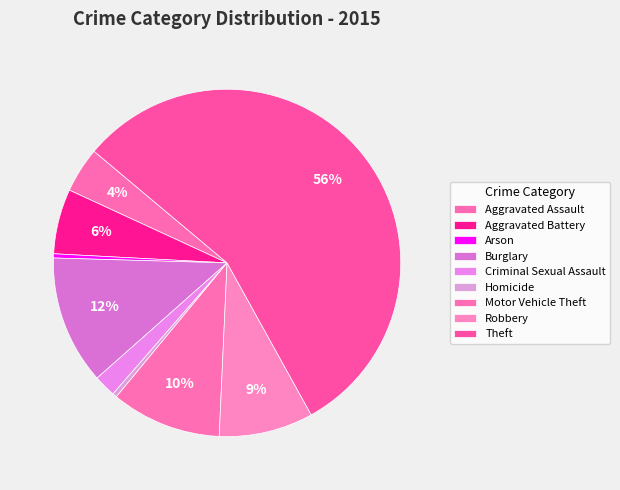

Is it true that Criminal Sexual Assault is 2% of the pie?

True